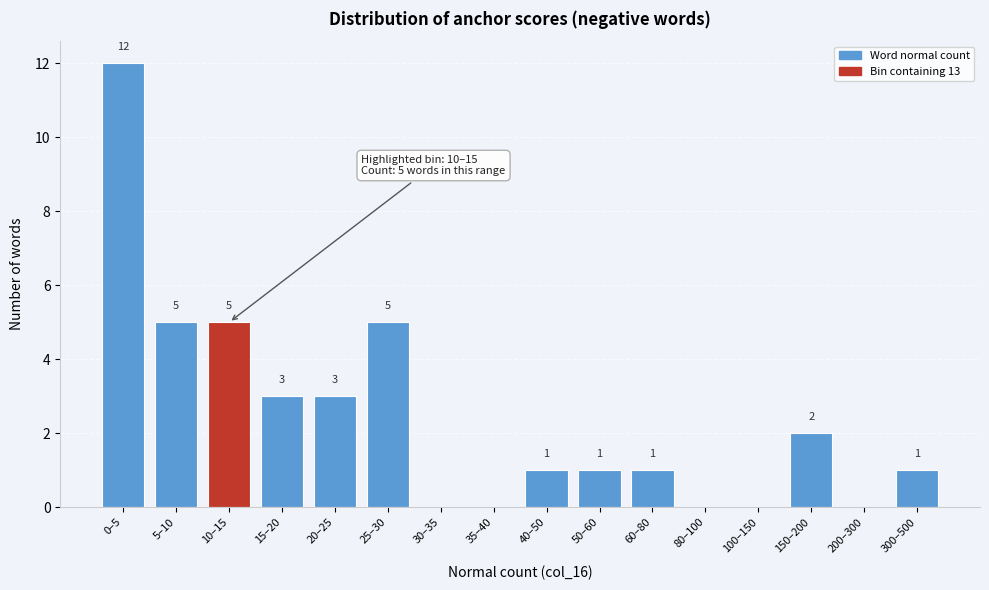

Reading right to left, transcribe all the data shown in this chart.

300–500=1	200–300=0	150–200=2	100–150=0	80–100=0	60–80=1	50–60=1	40–50=1	35–40=0	30–35=0	25–30=5	20–25=3	15–20=3	10–15=5	5–10=5	0–5=12